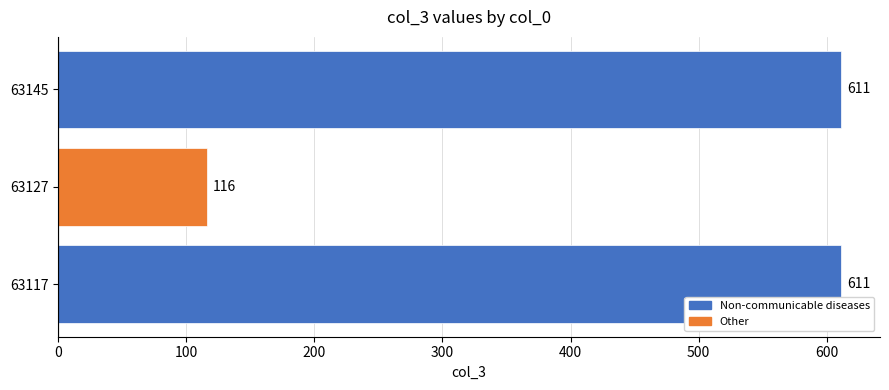

Which label corresponds to the smallest value in the chart?

63127